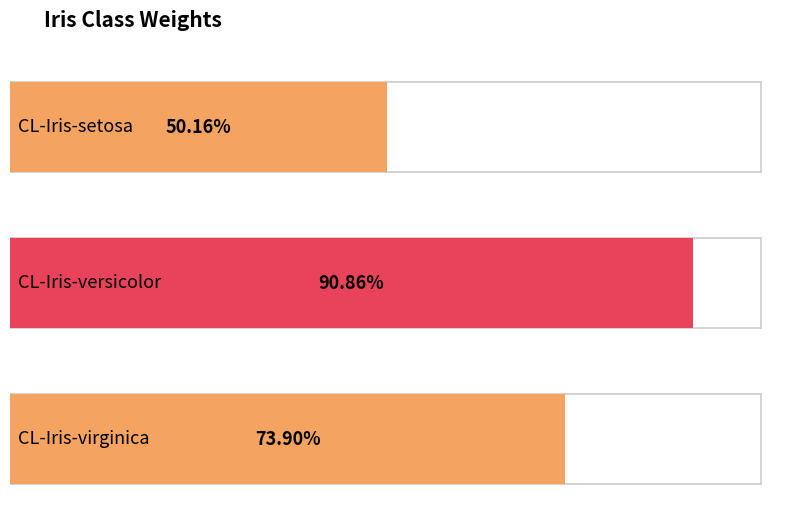

Reading left to right, extract all data points from this chart.

0.5	0.9	0.7